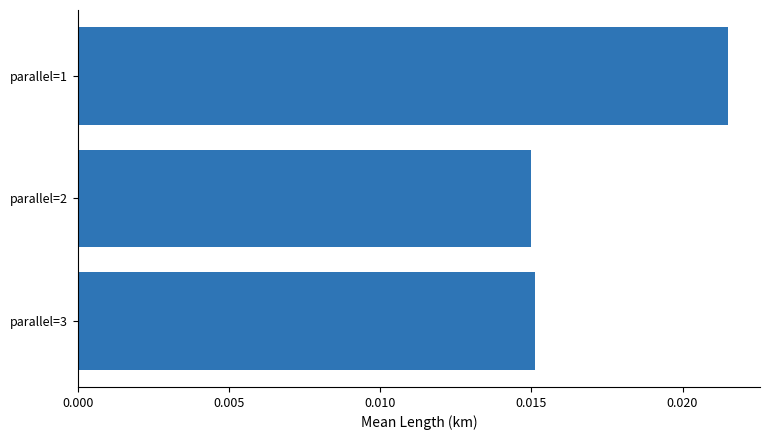

Count the values in the range 0 to 1.

3